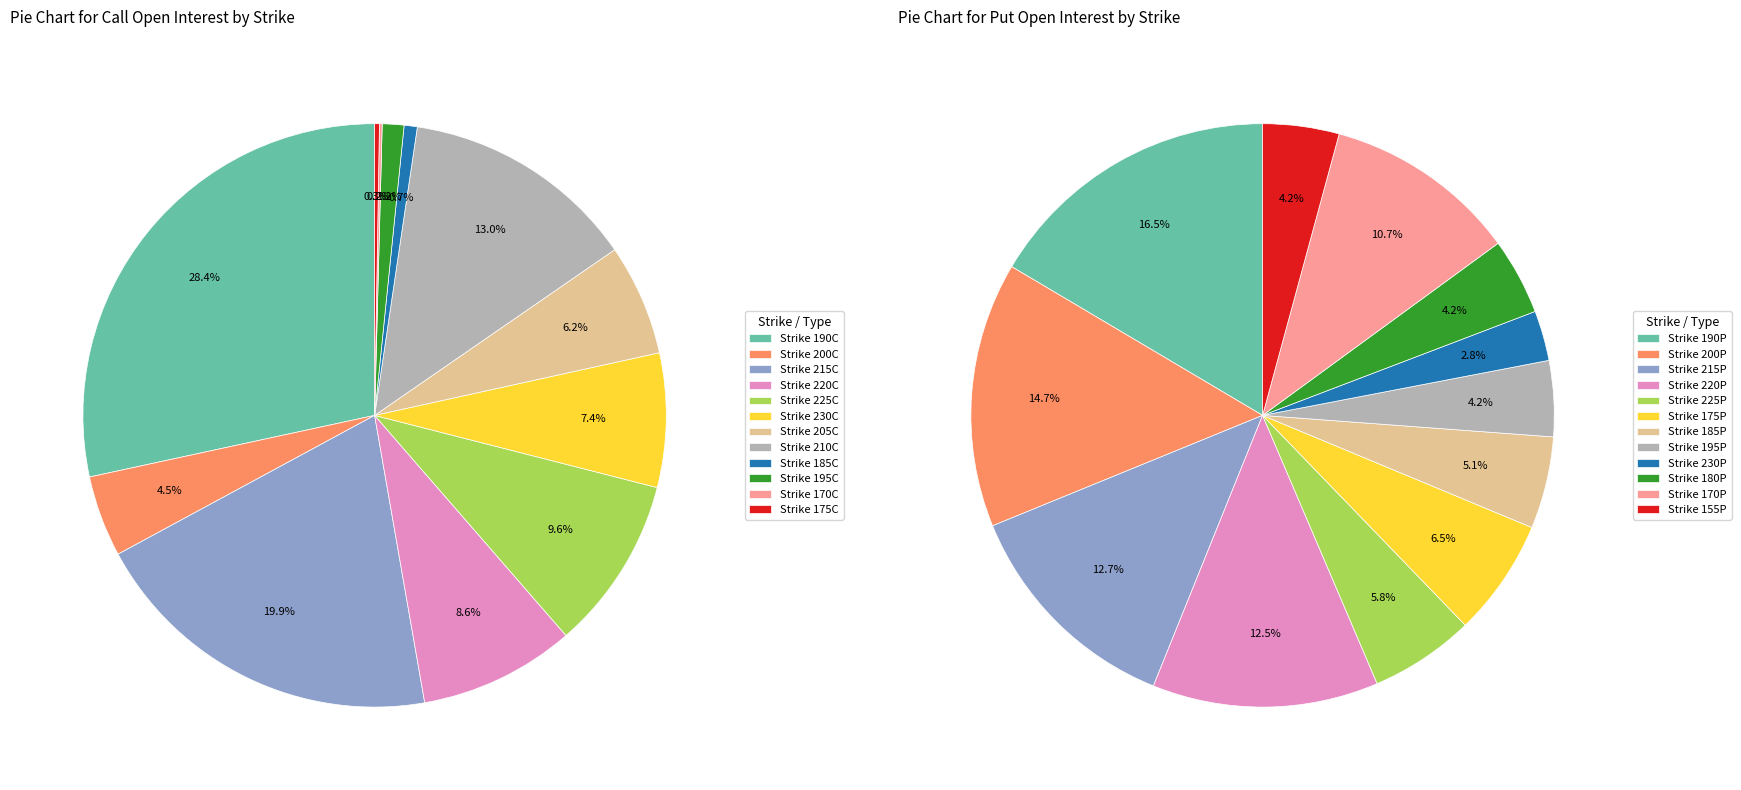

What percentage is the 10 slice, to the nearest percent?

10%